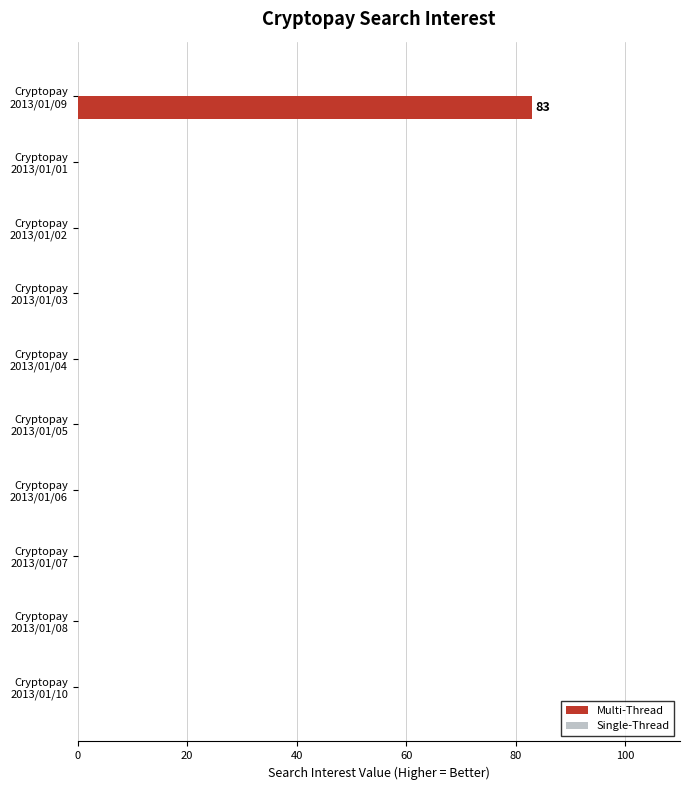

How many distinct data groups are displayed?

1